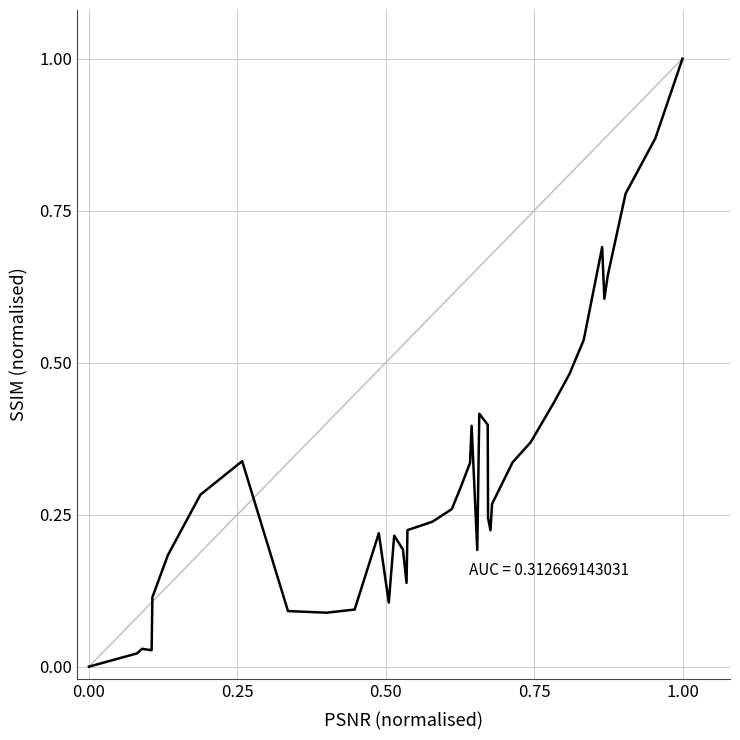

What is the difference between the maximum and minimum values?

1.0